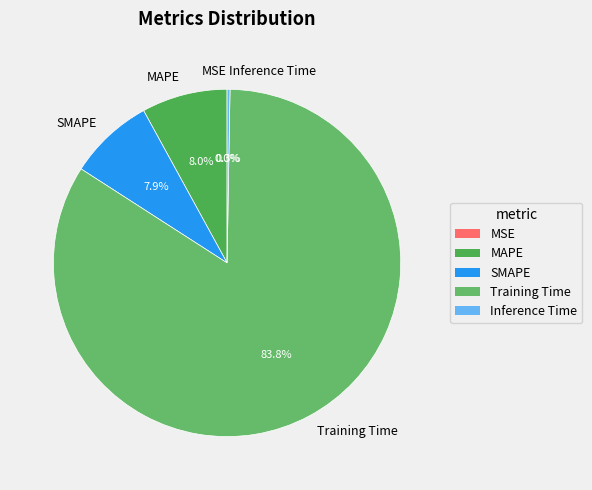

Is there any slice that represents more than half of the pie?

Yes